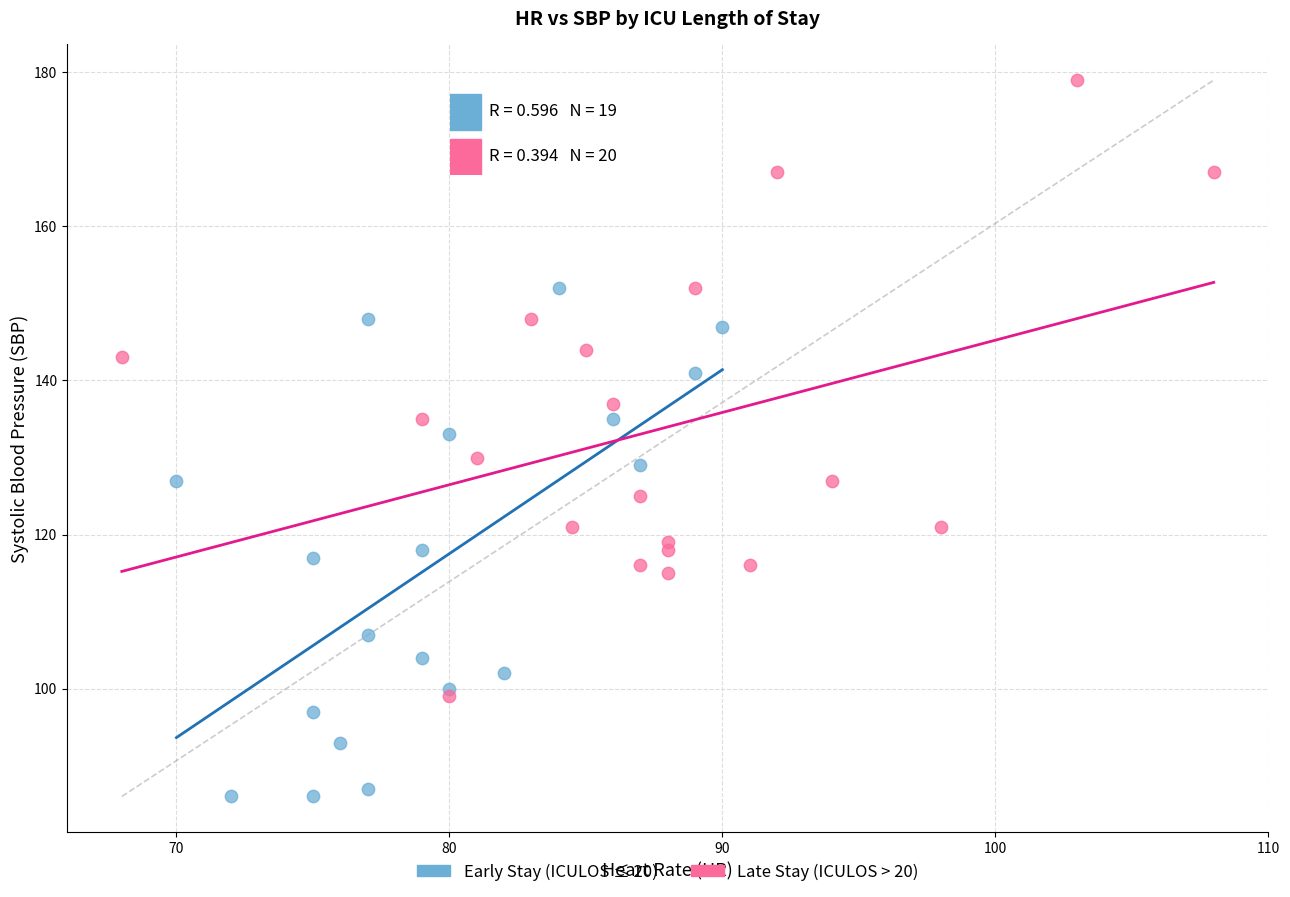

Which series reaches the minimum Y coordinate?

Early Stay (ICULOS ≤ 20)